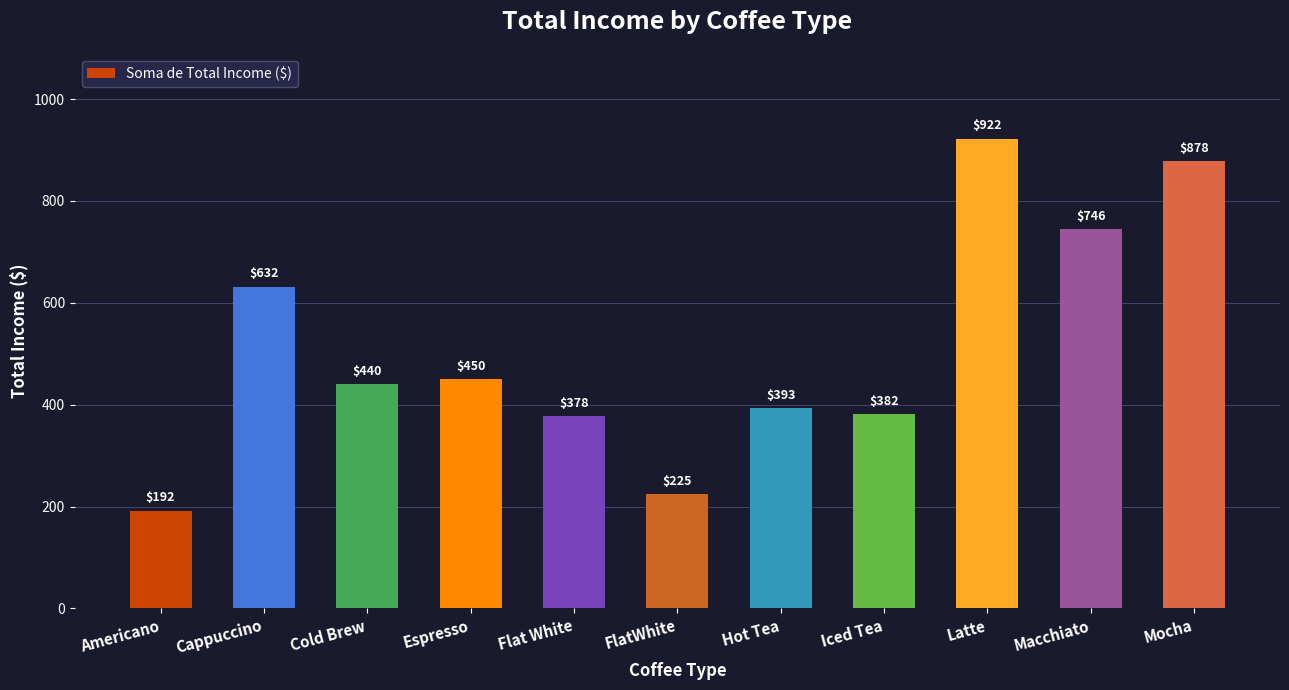

Are the bars horizontal?

No